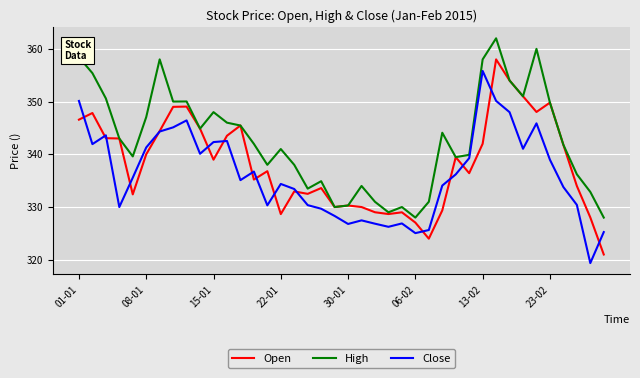

List the series in order of their overall mean, highest first.

High, Open, Close